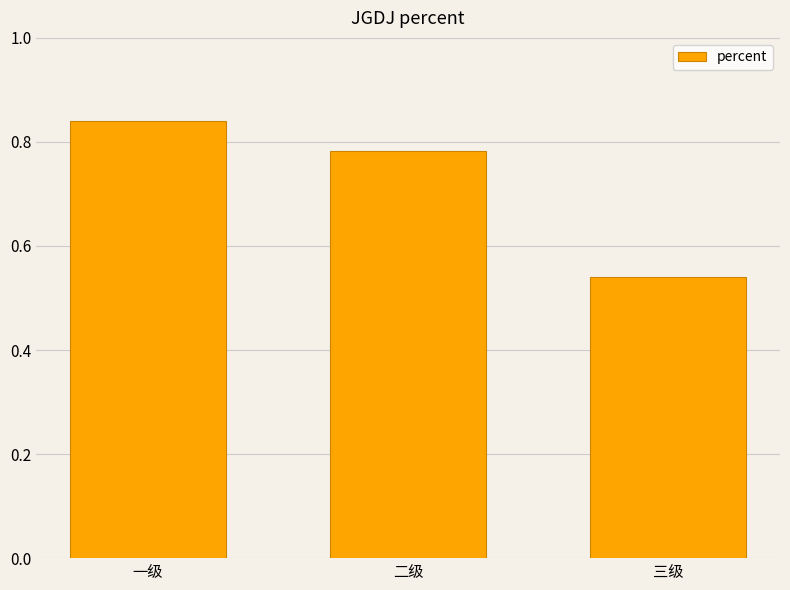

The chart shows a value of 0.2 at 二级. True or false?

False